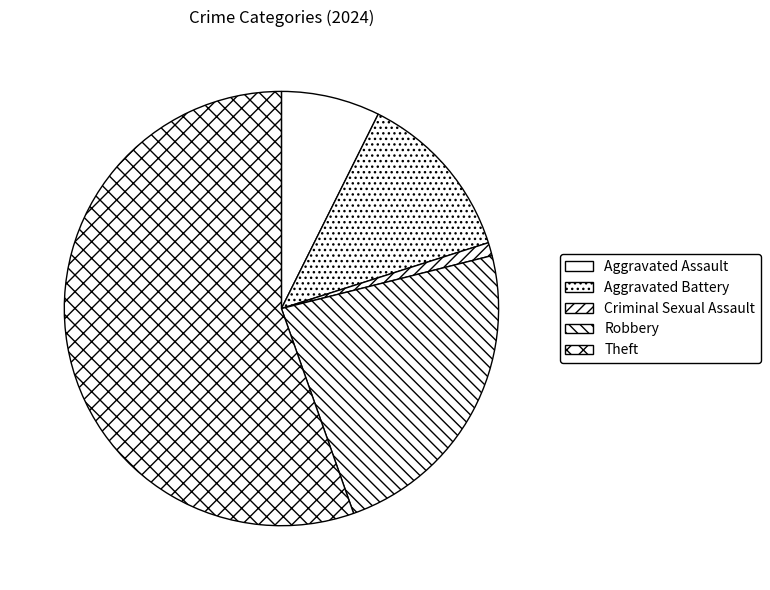

What is the smallest slice in the pie chart?

Criminal Sexual Assault